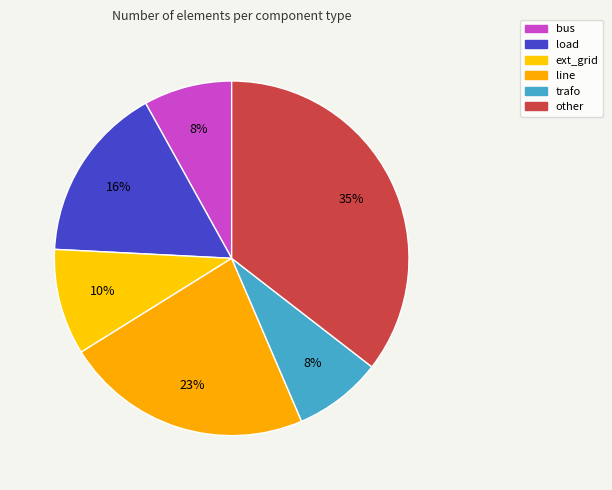

To the nearest percent, what percentage of the pie is bus?

8%